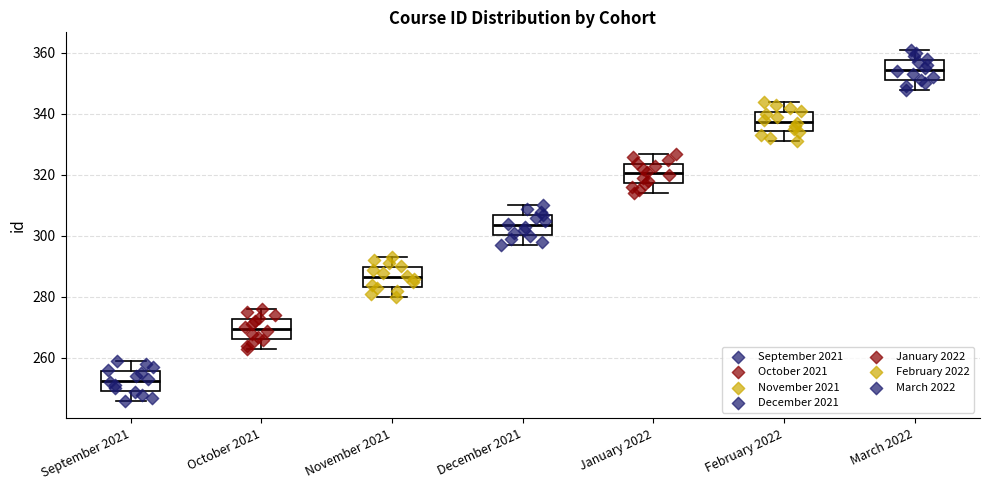

Reading left to right, transcribe this box plot: for each box, give where its median line is, the range the box spans, and where its two whiskers end, as read against the y-axis. The values are not printed on the chart, so give them approximately, as read against the axis.

September 2021: median 252, box 250 to 256, whiskers 246 to 260
October 2021: median 270, box 266 to 272, whiskers 264 to 276
November 2021: median 286, box 284 to 290, whiskers 280 to 294
December 2021: median 304, box 300 to 306, whiskers 298 to 310
January 2022: median 320, box 318 to 324, whiskers 314 to 328
February 2022: median 338, box 334 to 340, whiskers 332 to 344
March 2022: median 354, box 352 to 358, whiskers 348 to 362